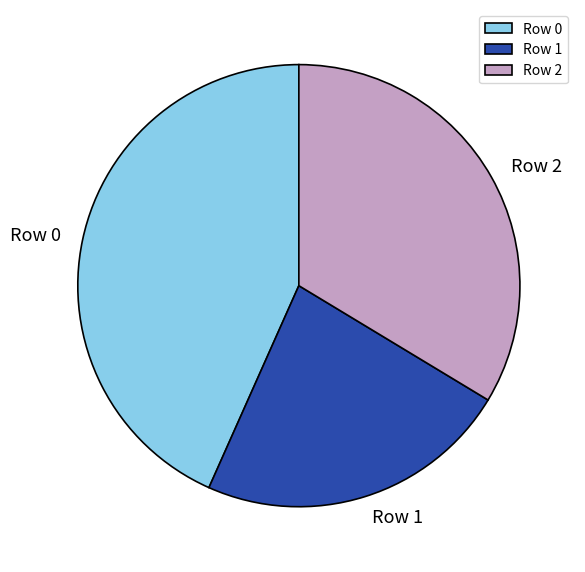

Which has a higher value, Row 1 or Row 2?

Row 2